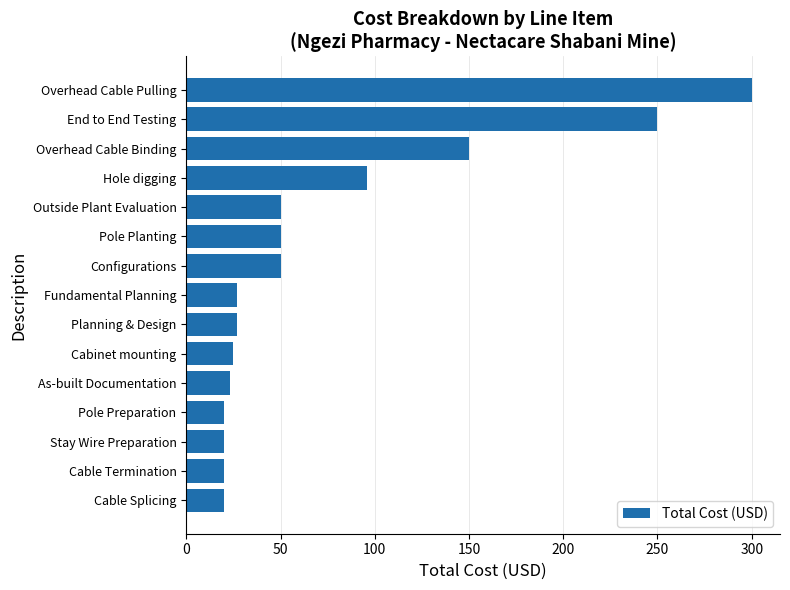

Reading bottom to top, transcribe all the data shown in this chart.

Cable Splicing=20	Cable Termination=20	Stay Wire Preparation=20	Pole Preparation=20	As-built Documentation=23	Cabinet mounting=25	Planning & Design=27	Fundamental Planning=27	Configurations=50	Pole Planting=50	Outside Plant Evaluation=50	Hole digging=96	Overhead Cable Binding=150	End to End Testing=250	Overhead Cable Pulling=300